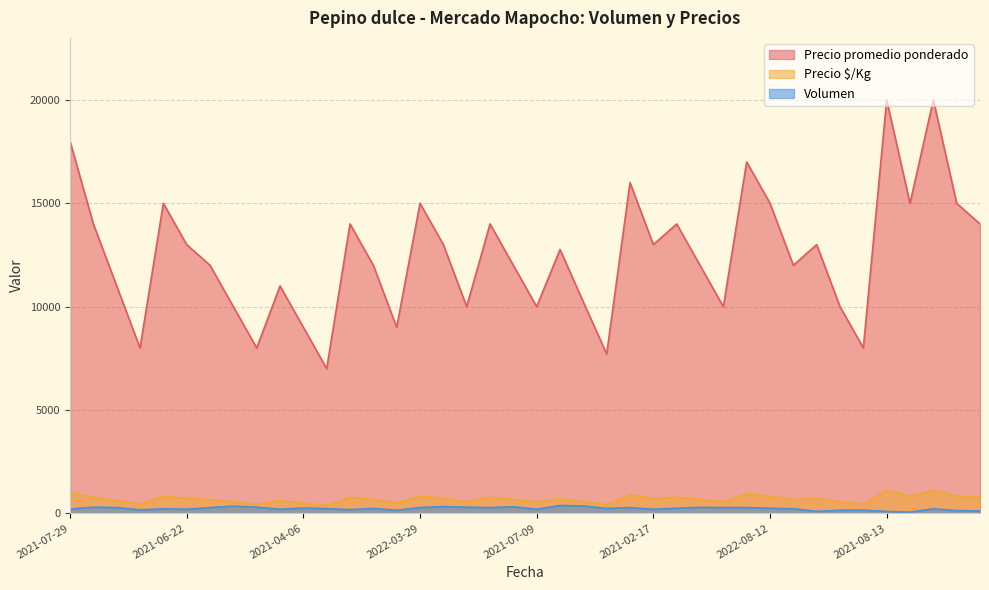

Between 2021-02-25 and 2021-05-17, which is larger?

2021-02-25